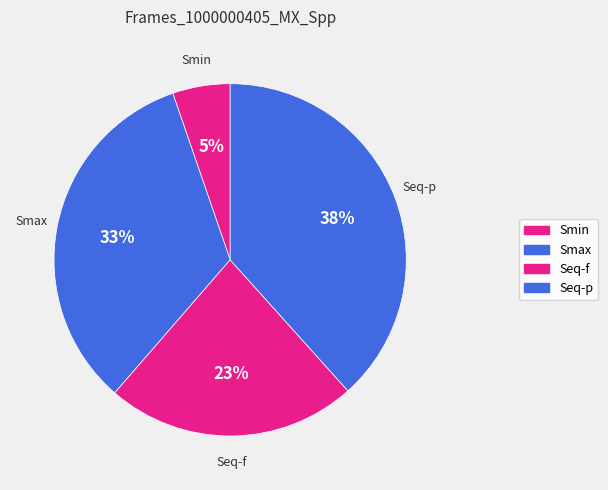

Does any single category account for the majority?

No